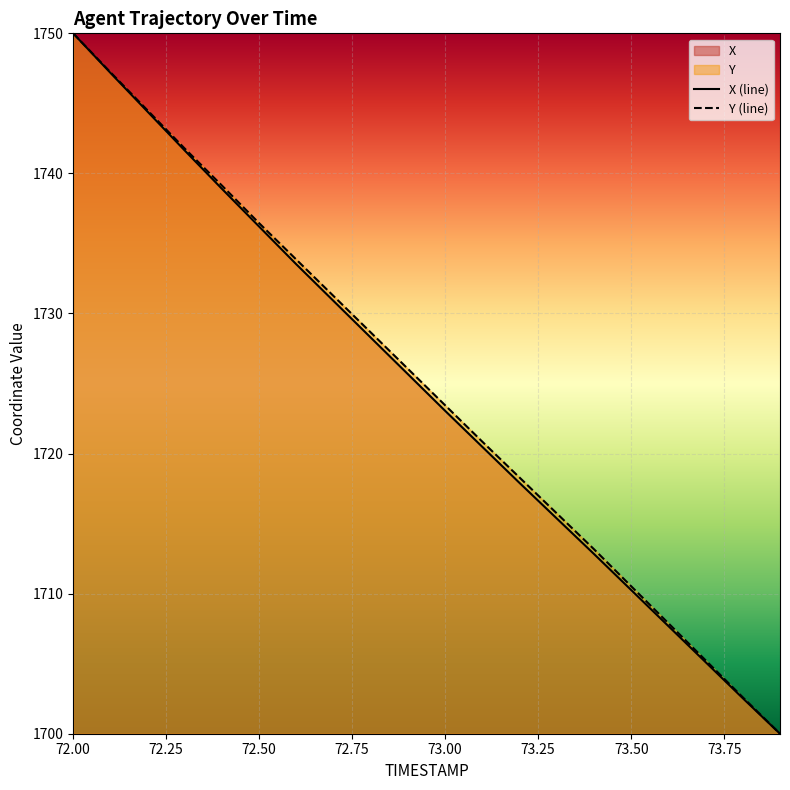

At which category is the sum across all series the highest?

72.00